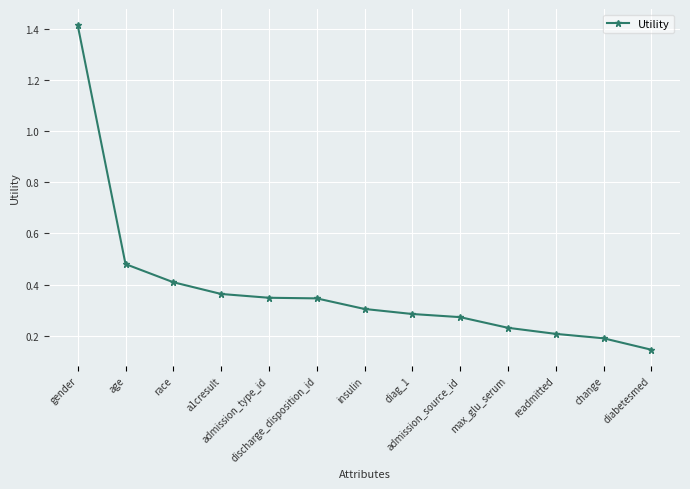

How many lines are shown in the chart?

1